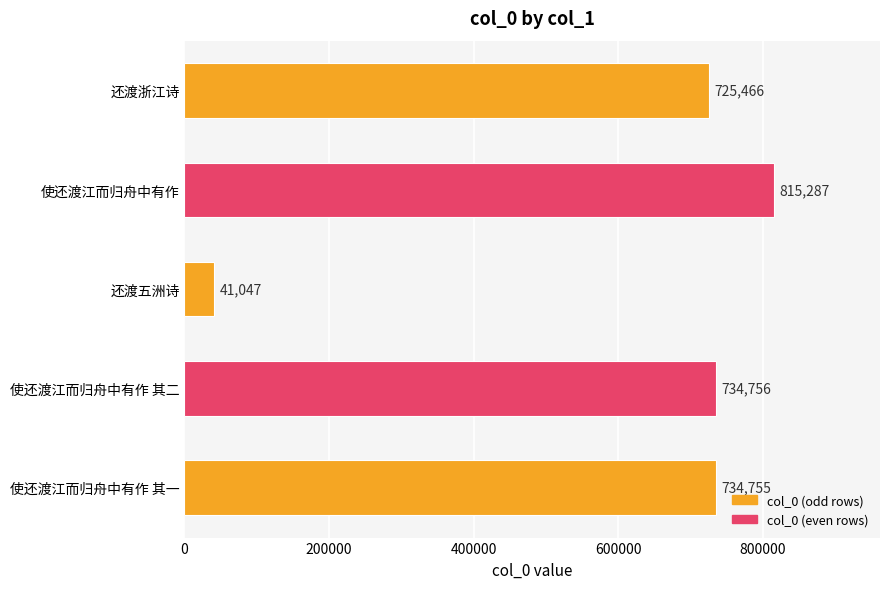

What is the difference between the maximum and minimum values?

774240